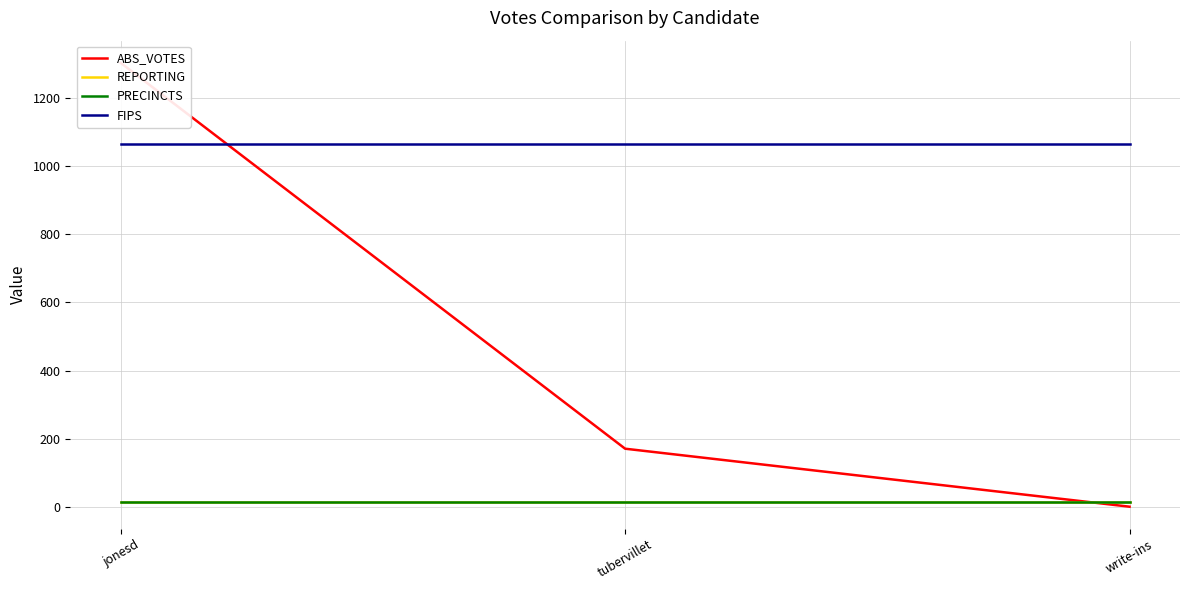

Reading right to left, transcribe all the data shown in this chart.

ABS_VOTES: write-ins=1	tubervillet=171	jonesd=1302
REPORTING: write-ins=15	tubervillet=15	jonesd=15
PRECINCTS: write-ins=15	tubervillet=15	jonesd=15
FIPS: write-ins=1065	tubervillet=1065	jonesd=1065